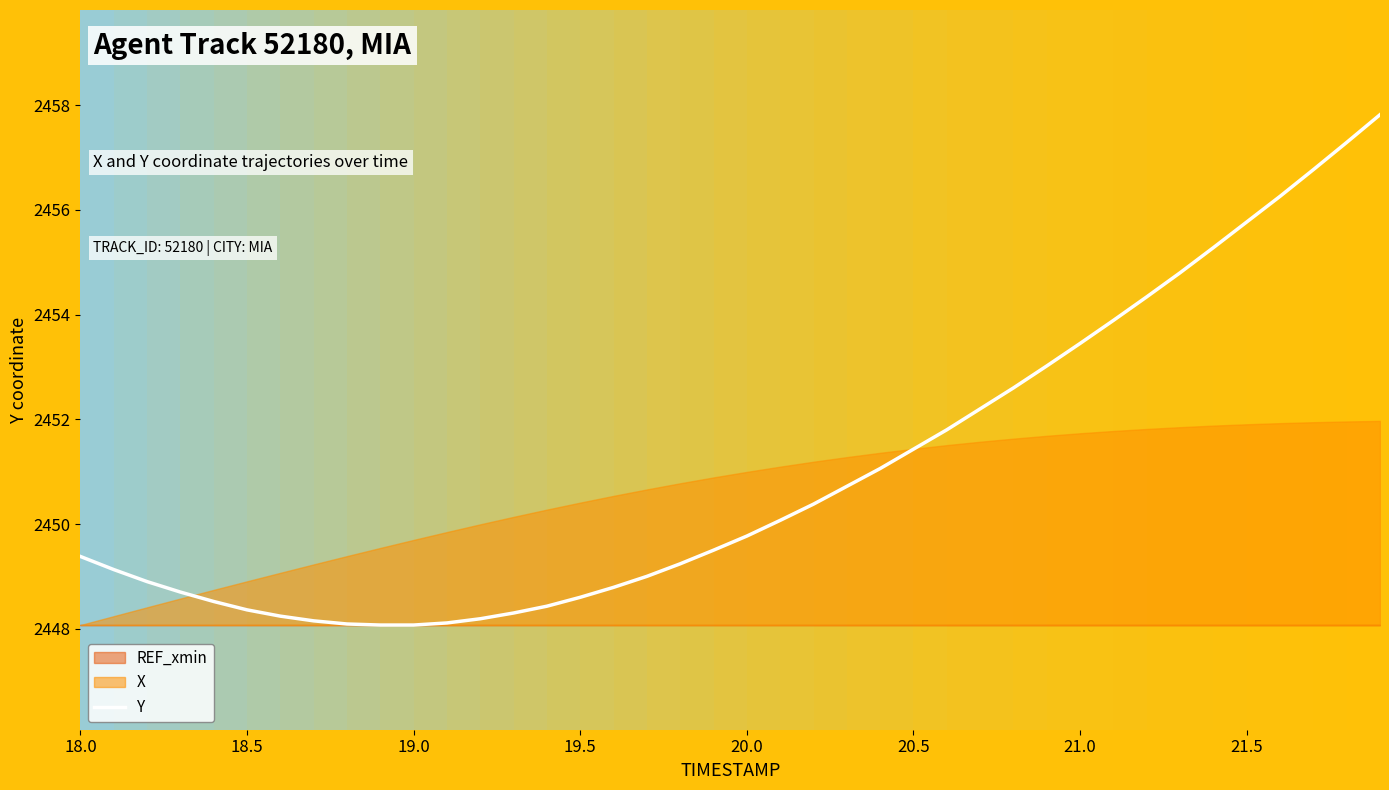

What is the minimum value for Y?

2448.1